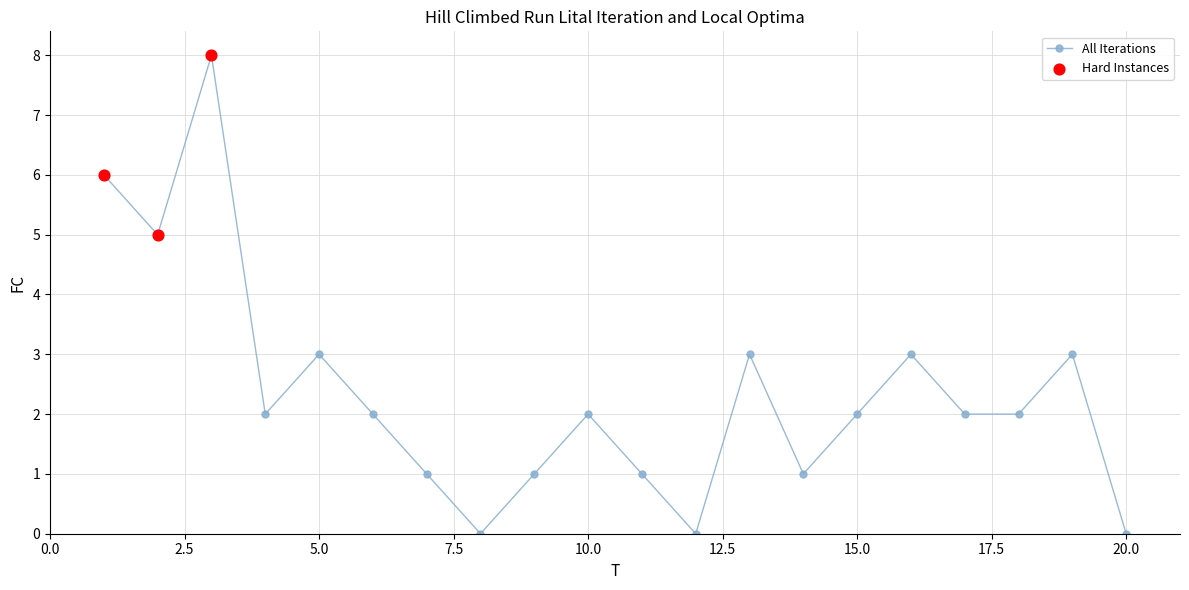

What is the sum of all values?

47